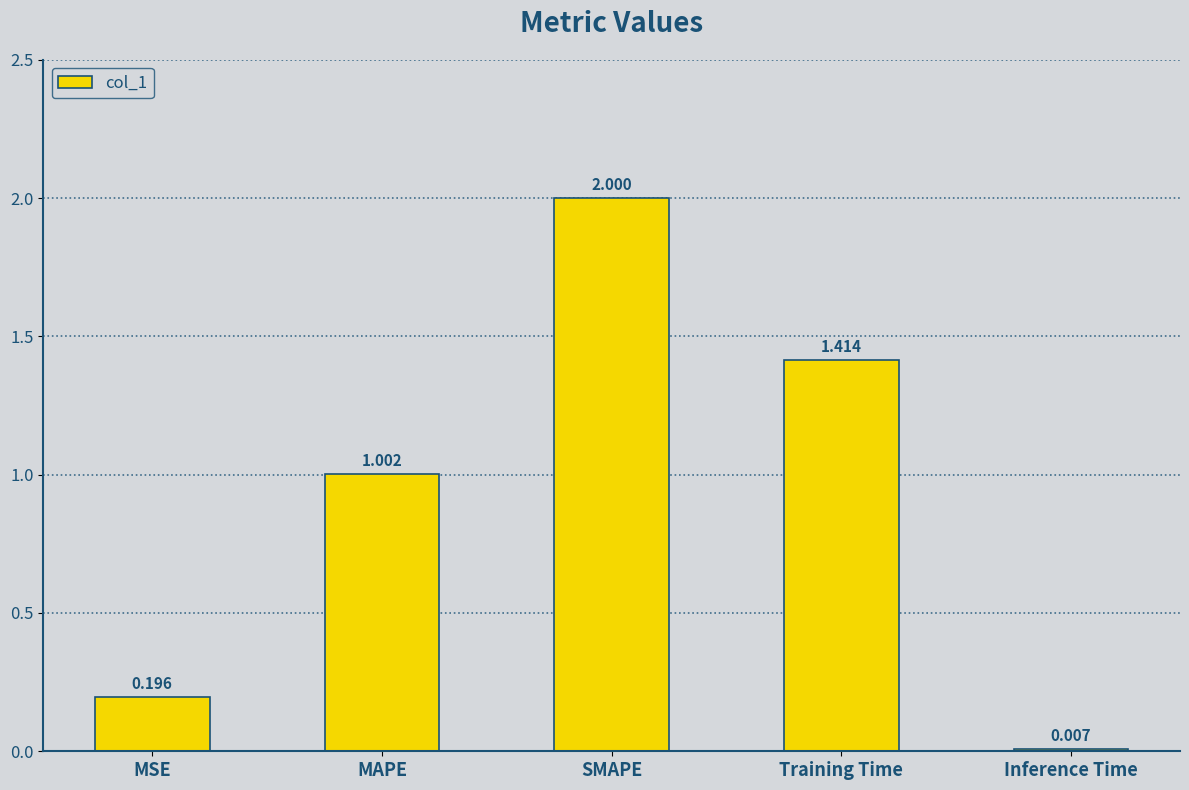

At which label is the value closest to 1?

MAPE